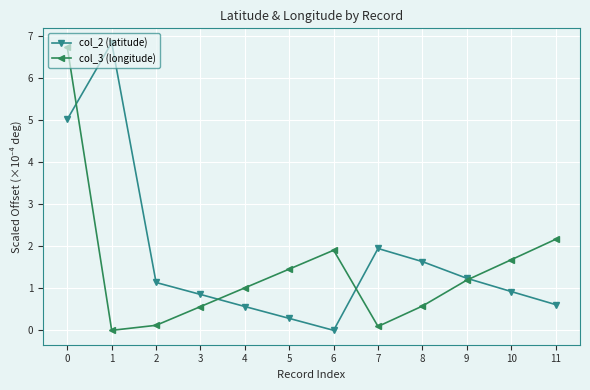

True or false: col_2 (latitude) has more than 2 points higher than both neighbors.

False